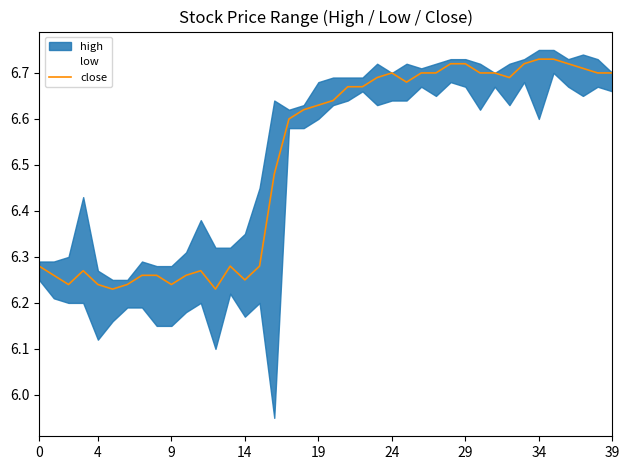

What is the average value?

6.5